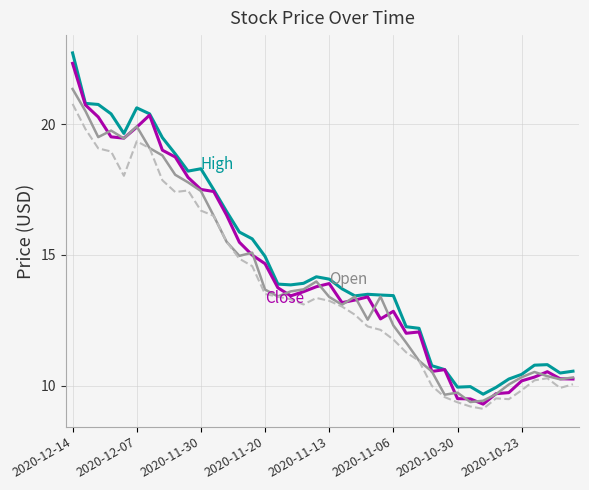

What is the maximum value shown in the chart?

22.7